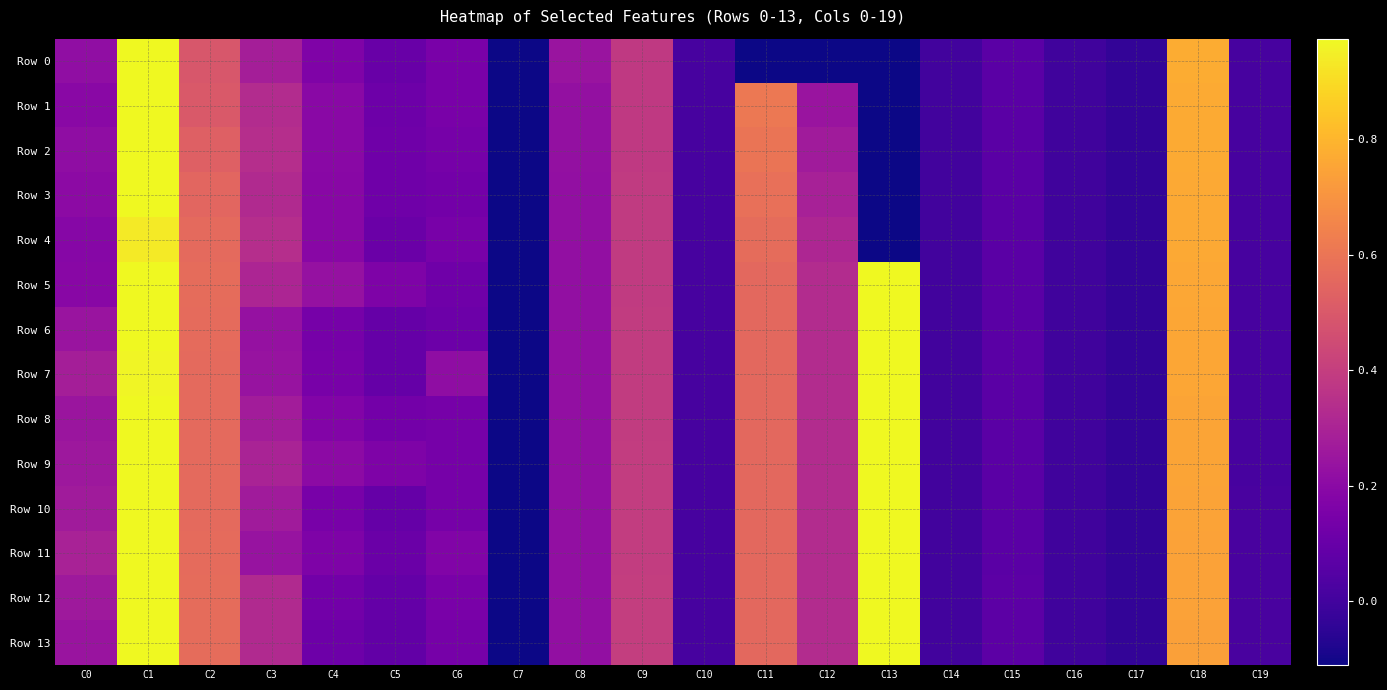

What is the maximum value shown in the chart?

1.0